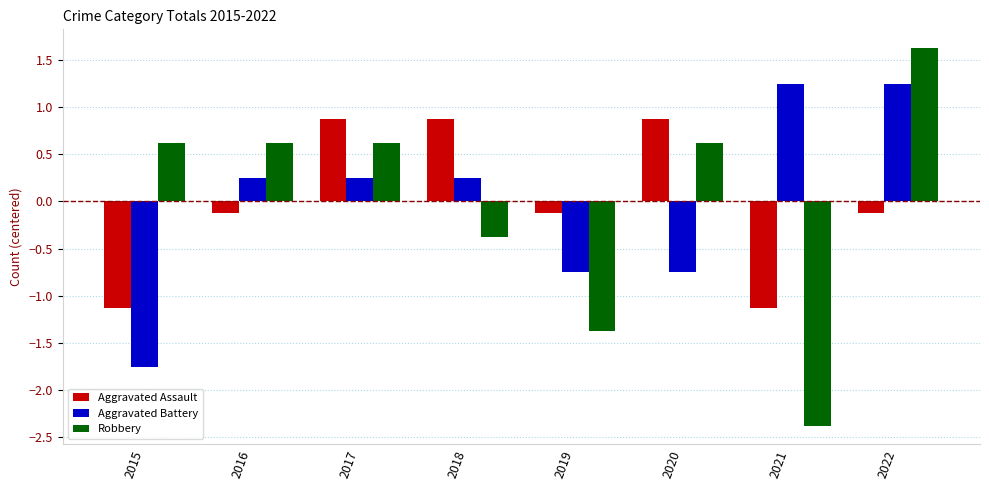

How many data points in Aggravated Assault are less than 0?

5